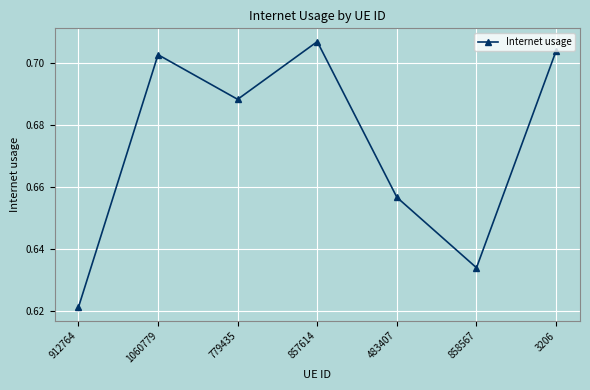

What is the label of the 1st point from the left?

912764